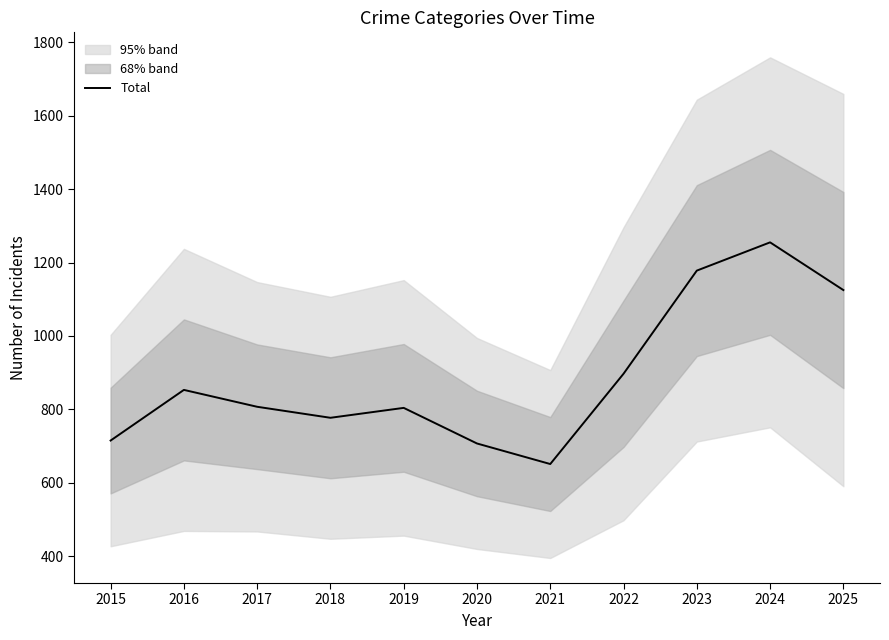

Which label corresponds to the smallest value in the chart?

2021